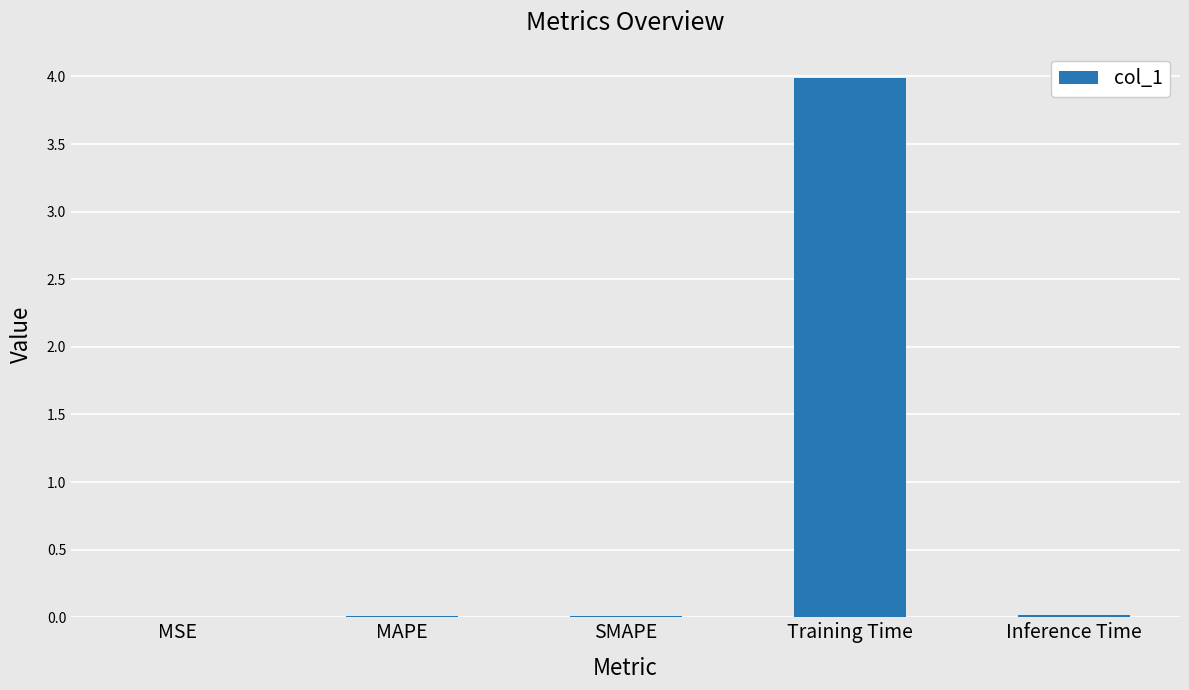

Which has a higher value, Training Time or Inference Time?

Training Time